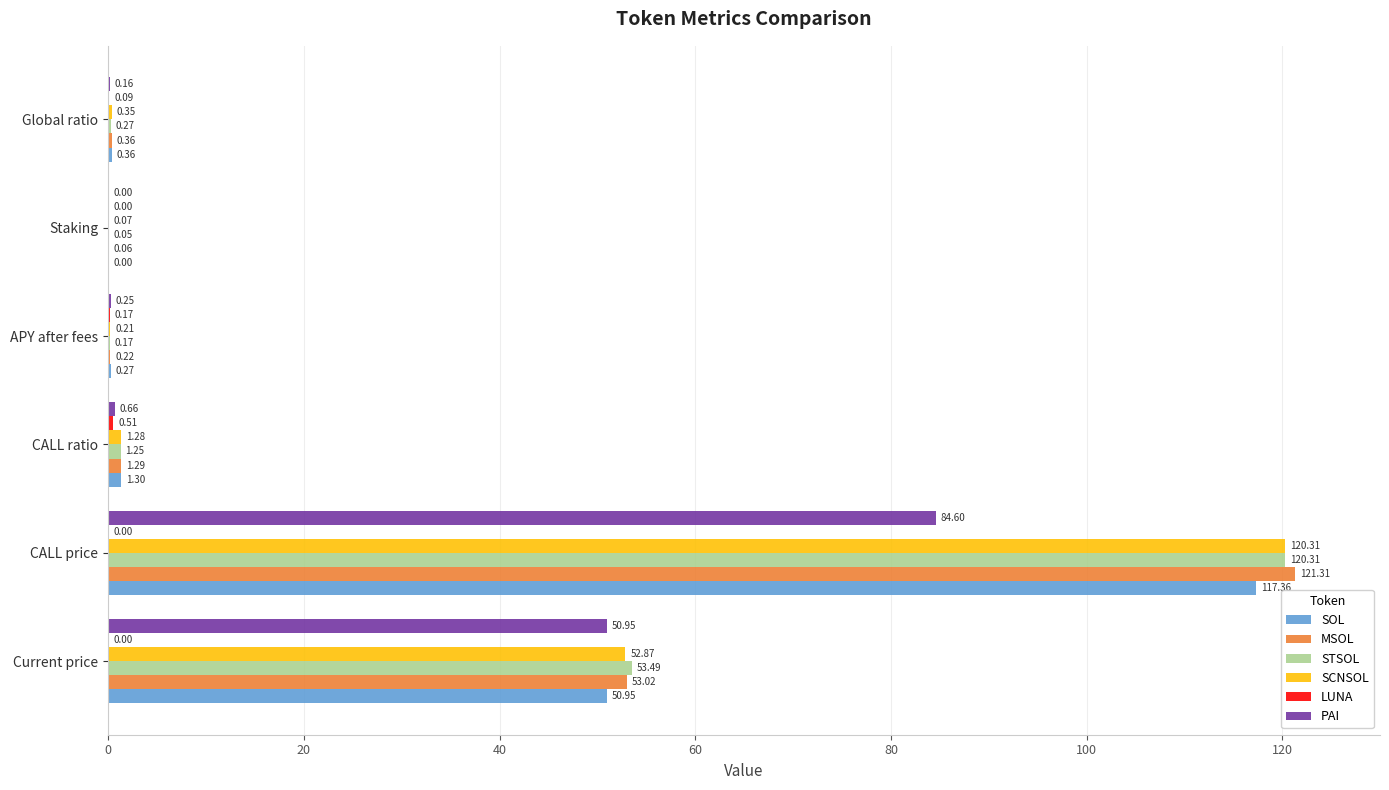

At which label is PAI closest to 42?

Current price